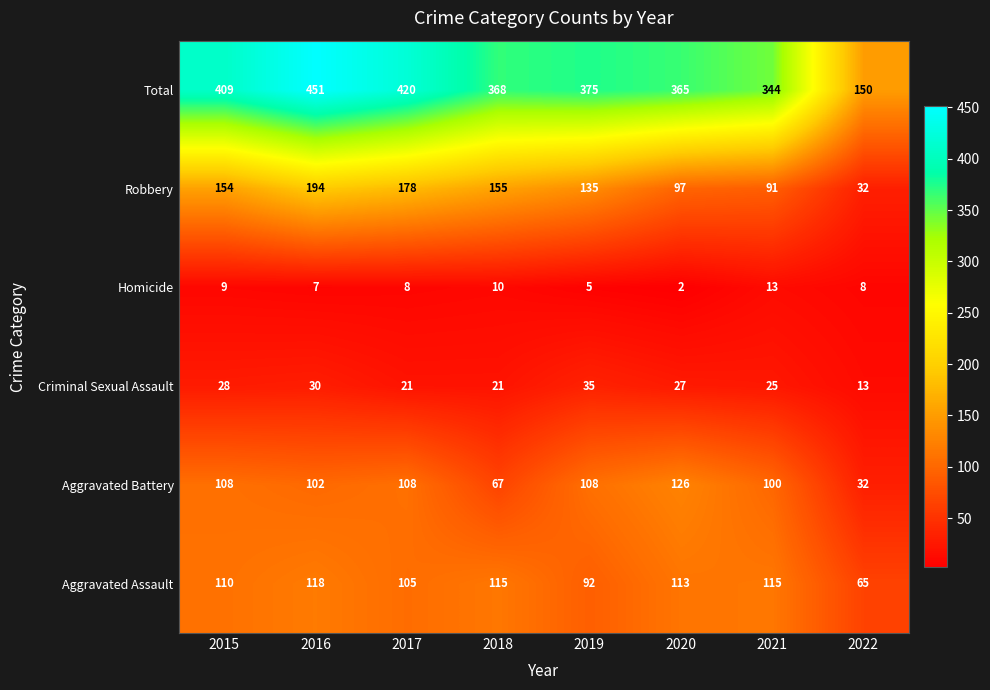

Rank the categories by Total value from lowest to highest.

2022, 2021, 2020, 2018, 2019, 2015, 2017, 2016